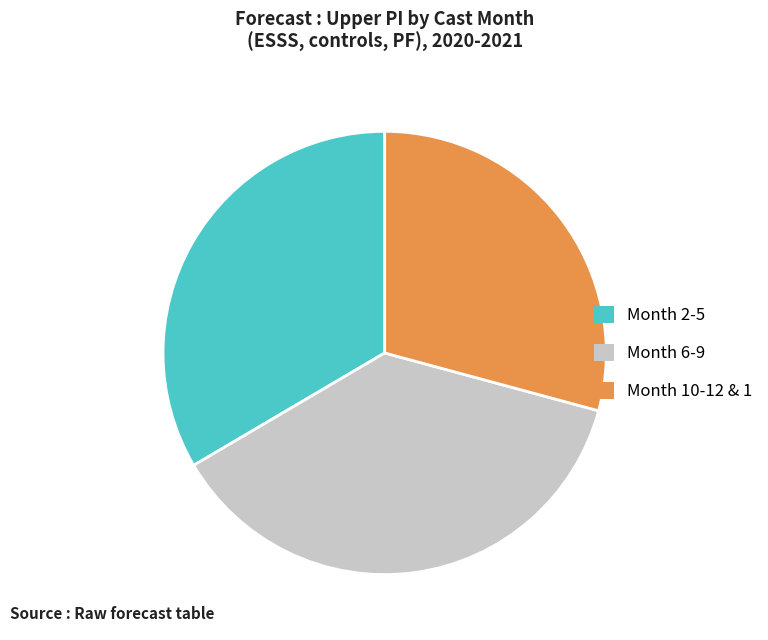

Between Month 10-12 & 1 and Month 6-9, which is larger?

Month 6-9